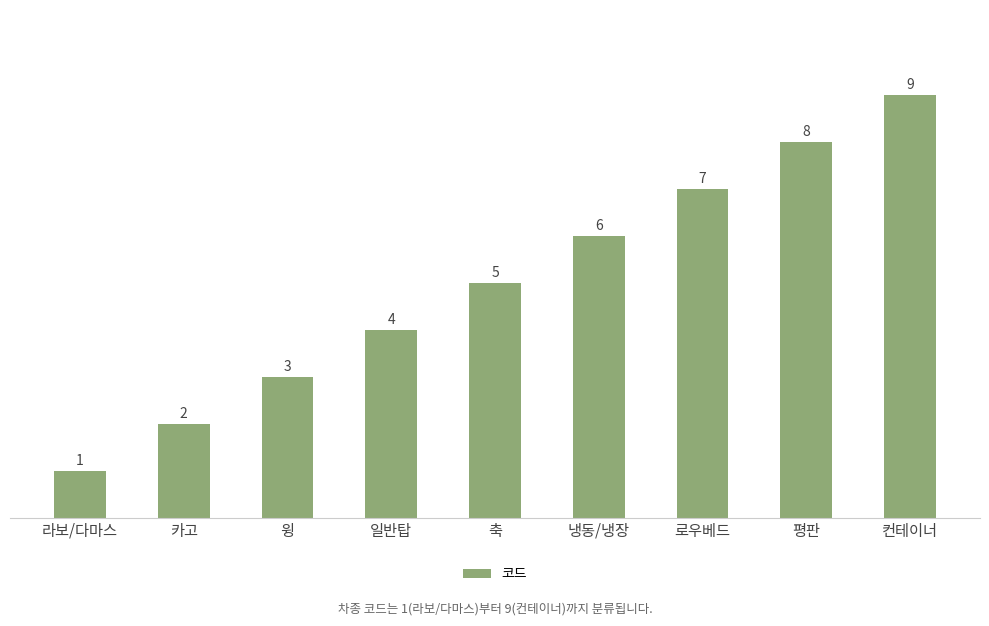

True or false: the data shows 8 at 축.

False